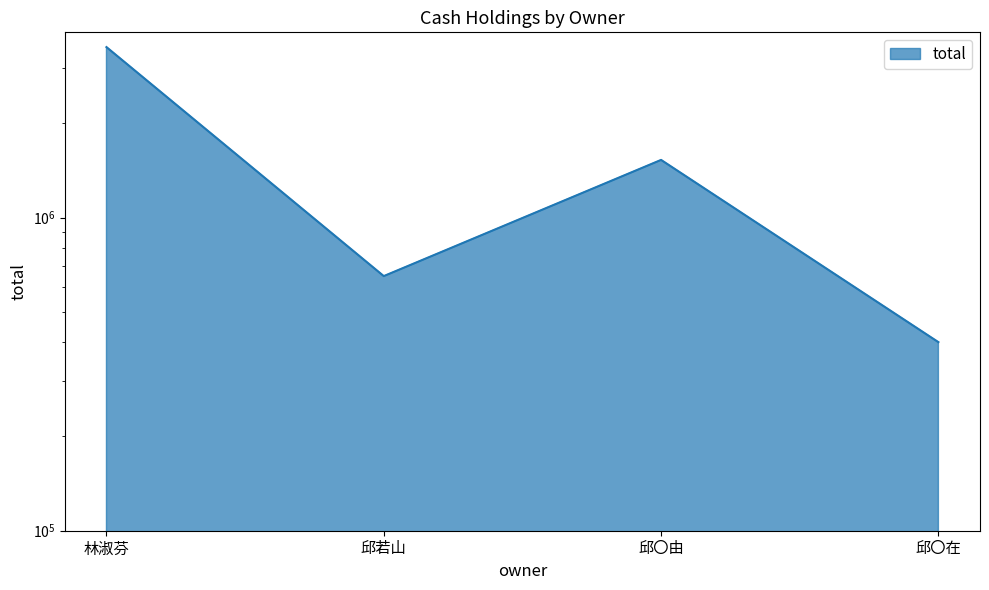

Does the chart display data point markers on the line(s)?

No